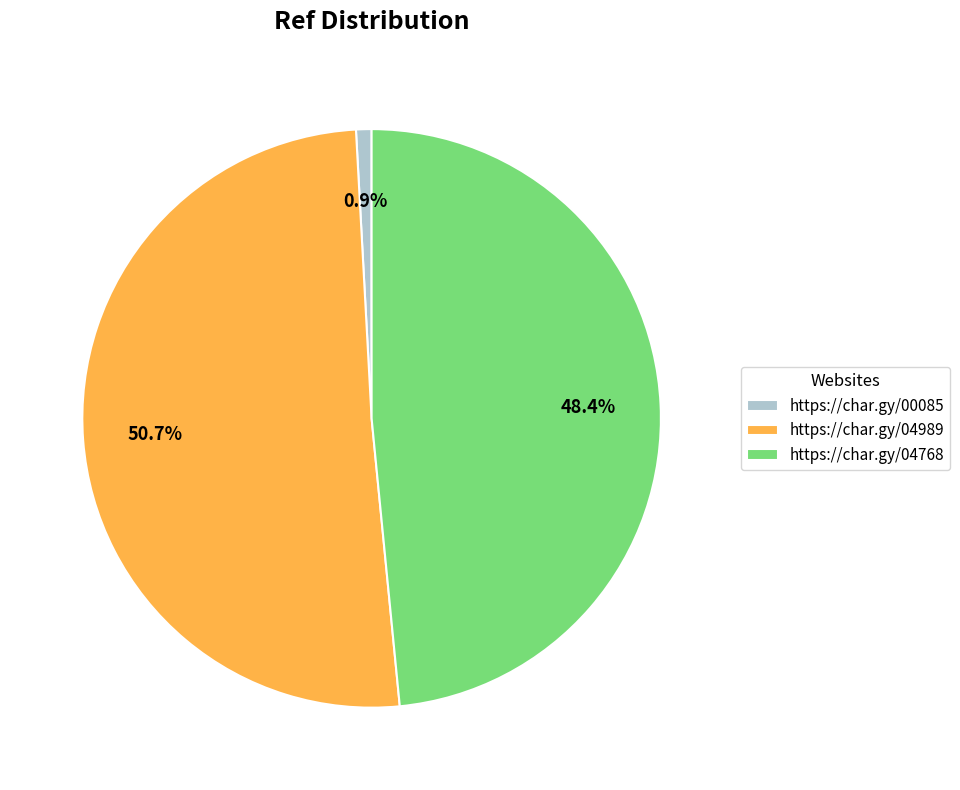

To the nearest percent, what is the combined percentage of https://char.gy/04768 and https://char.gy/04989?

99%